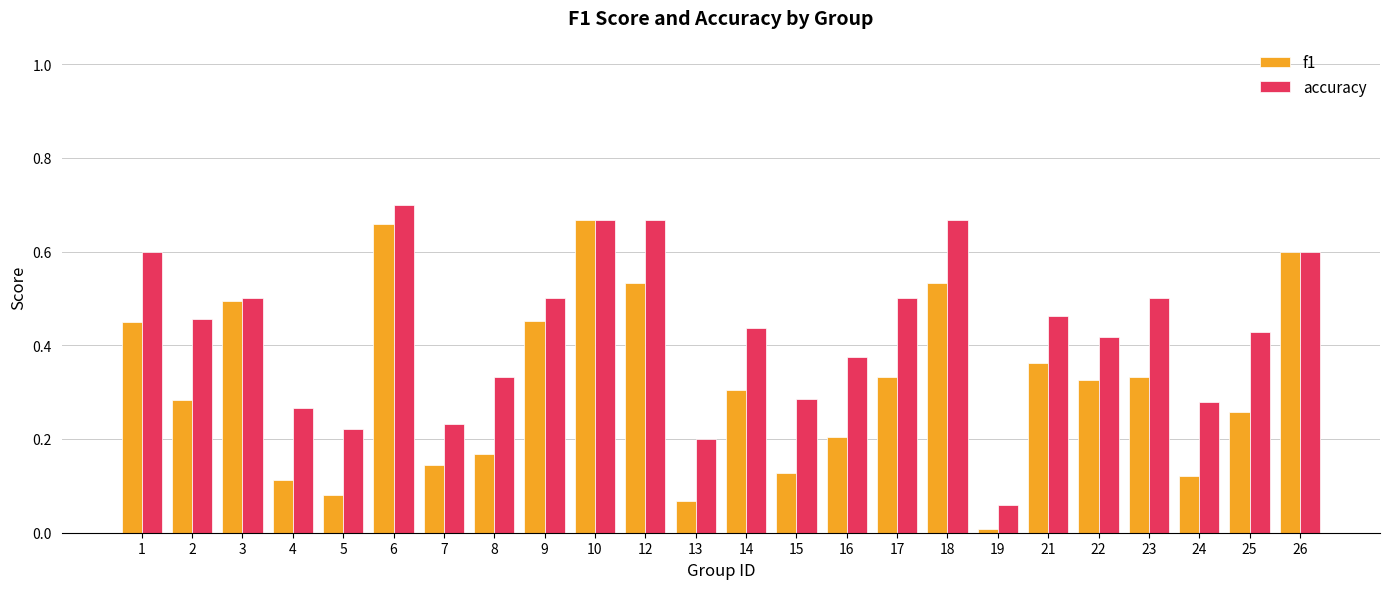

Which category has the highest value across all series?

6